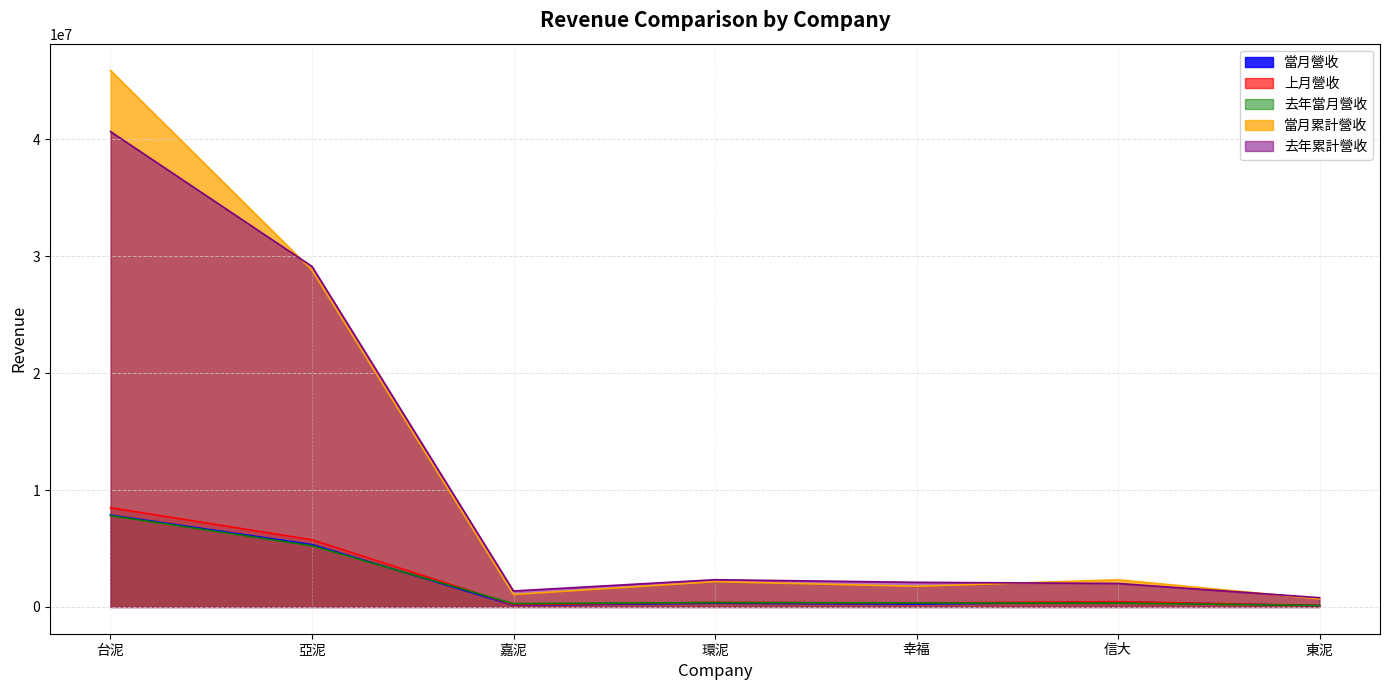

Between 東泥 and 信大, which is larger?

信大